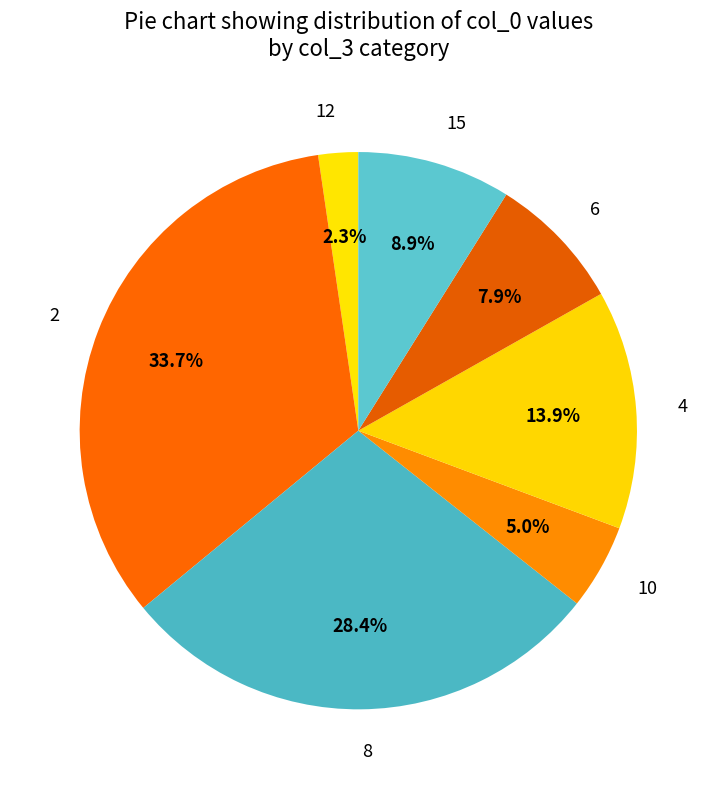

How many segments does this pie chart have?

7